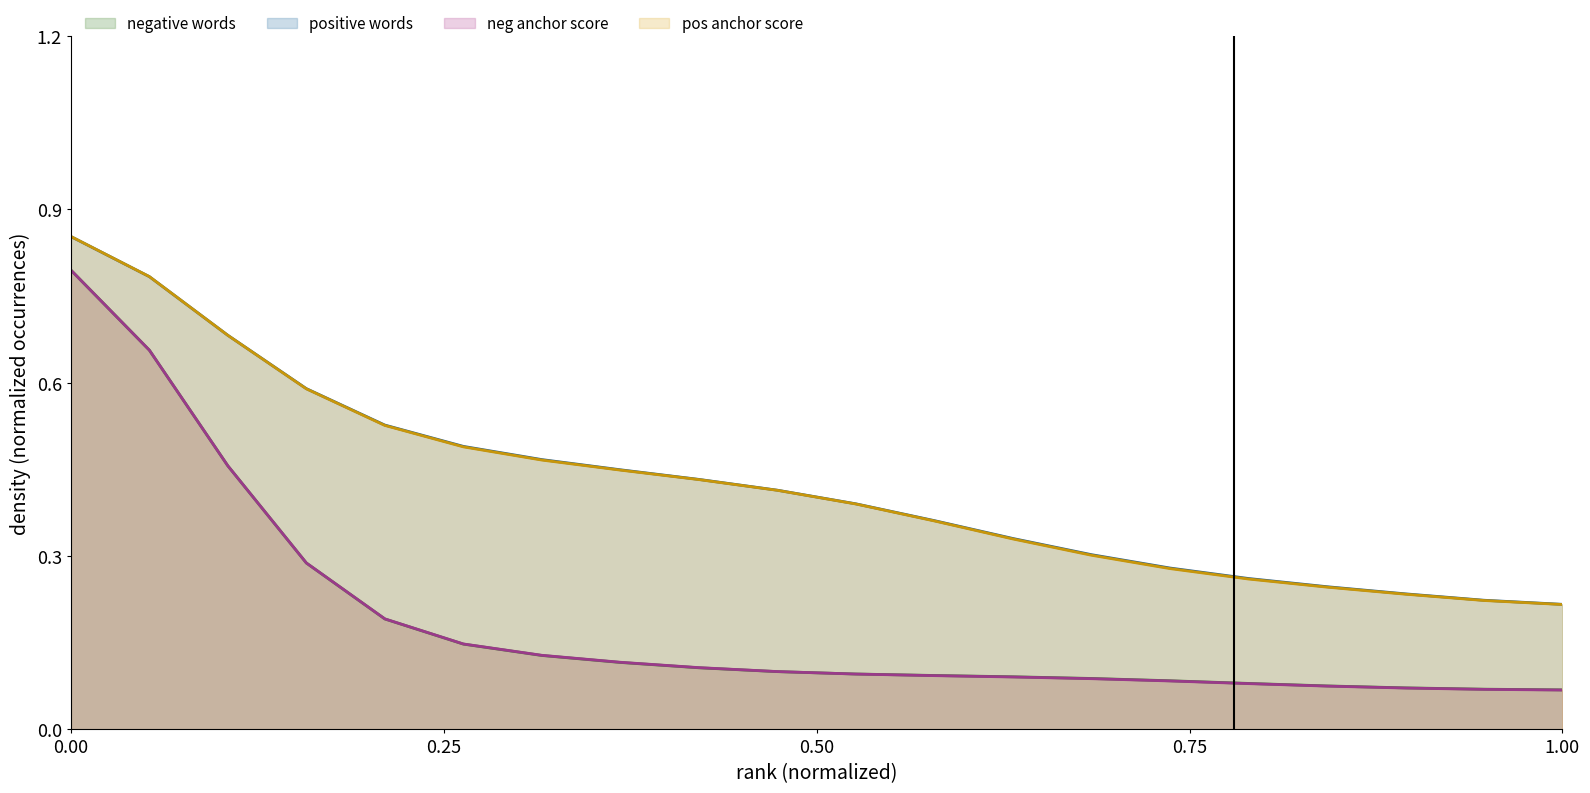

What are all the series names shown in the legend?

negative words, positive words, neg anchor score, pos anchor score